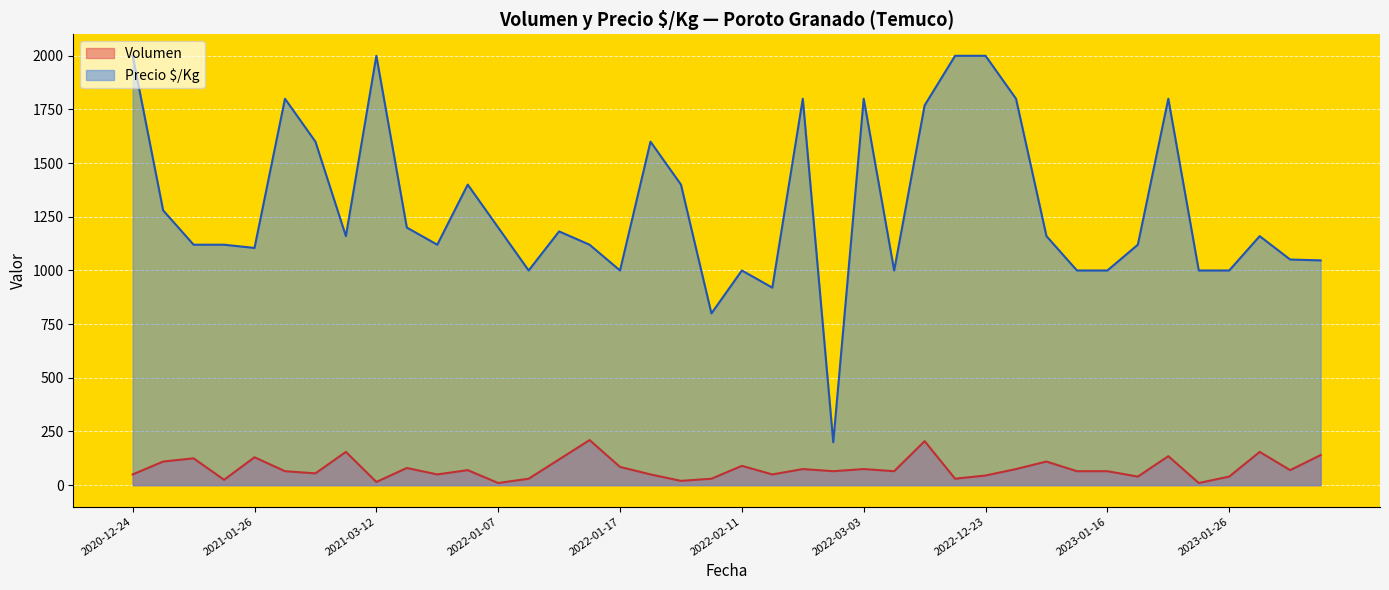

Rank the series by their average value, from lowest to highest.

Volumen, Precio $/Kg